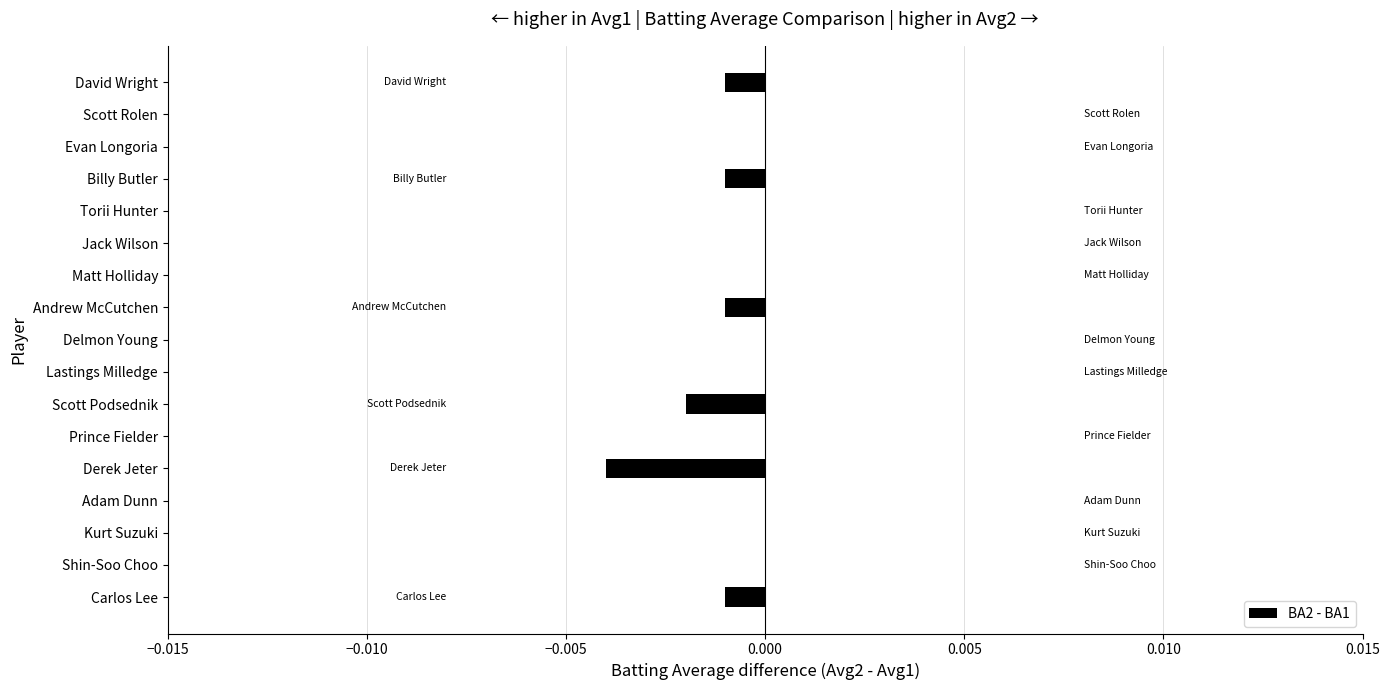

How many values are between 0 and 1?

11